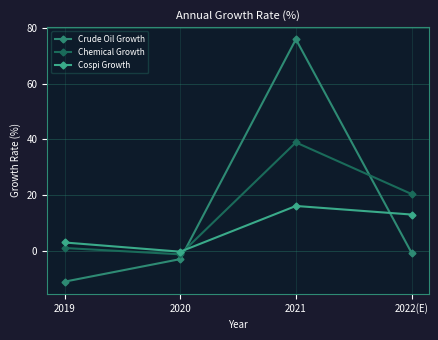

Is the value of Cospi Growth at 2021 greater than the value of Chemical Growth at 2020?

Yes